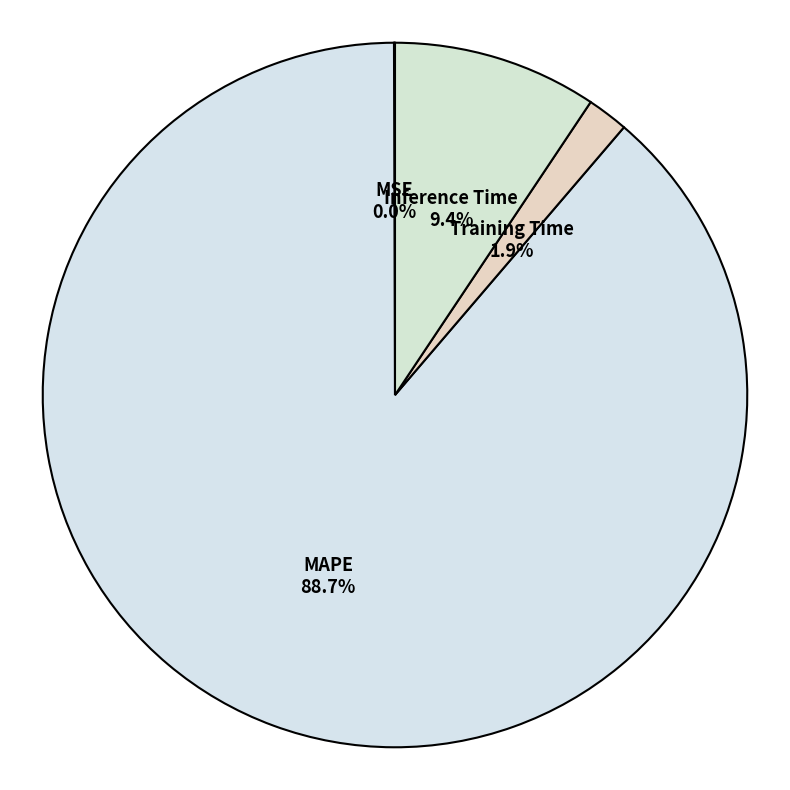

Count the number of slices in the pie.

4